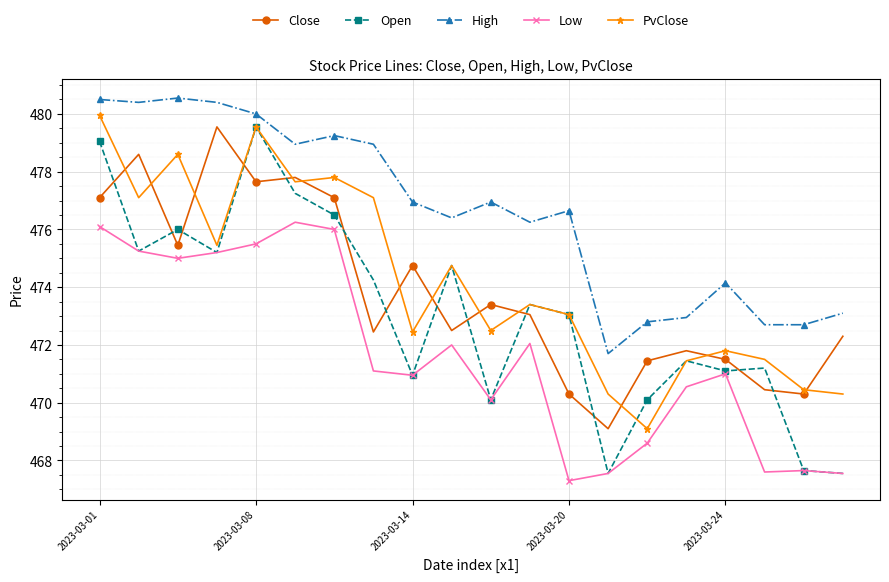

Does the chart have visible grid lines?

Yes